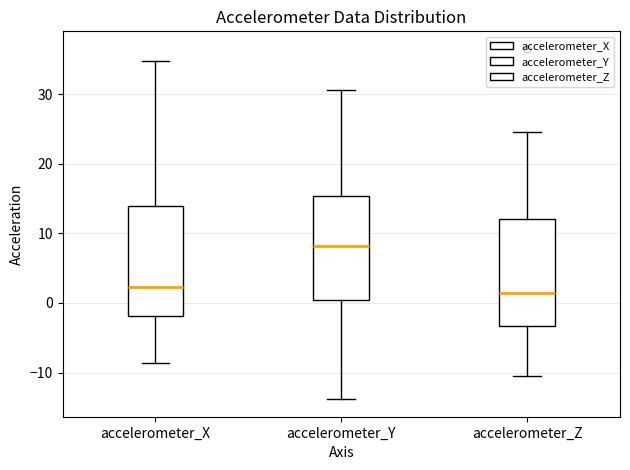

Reading left to right, transcribe this box plot: for each box, give where its median line is, the range the box spans, and where its two whiskers end, as read against the y-axis. The values are not printed on the chart, so give them approximately, as read against the axis.

accelerometer_X: median 2, box -2 to 14, whiskers -9 to 35
accelerometer_Y: median 8, box 0 to 15, whiskers -14 to 31
accelerometer_Z: median 1, box -3 to 12, whiskers -11 to 25